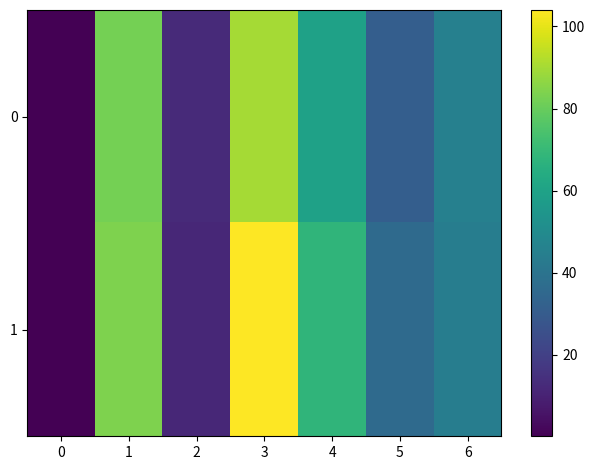

Reading left to right, what are all the values shown in this chart?

0: 0=0.1	1=82.2	2=12.5	3=90.0	4=59.4	5=31.3	6=45.2
1: 0=0.1	1=84.0	2=11.6	3=104.0	4=67.9	5=35.9	6=44.0